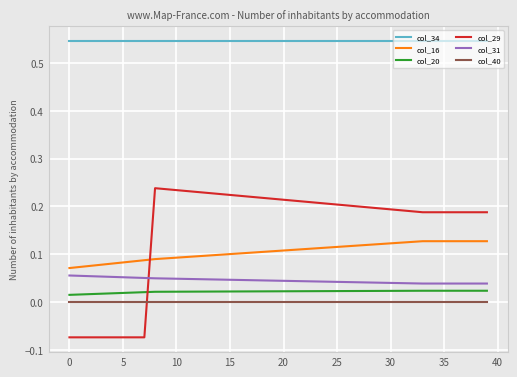

True or false: col_29 and col_34 cross at least once.

False